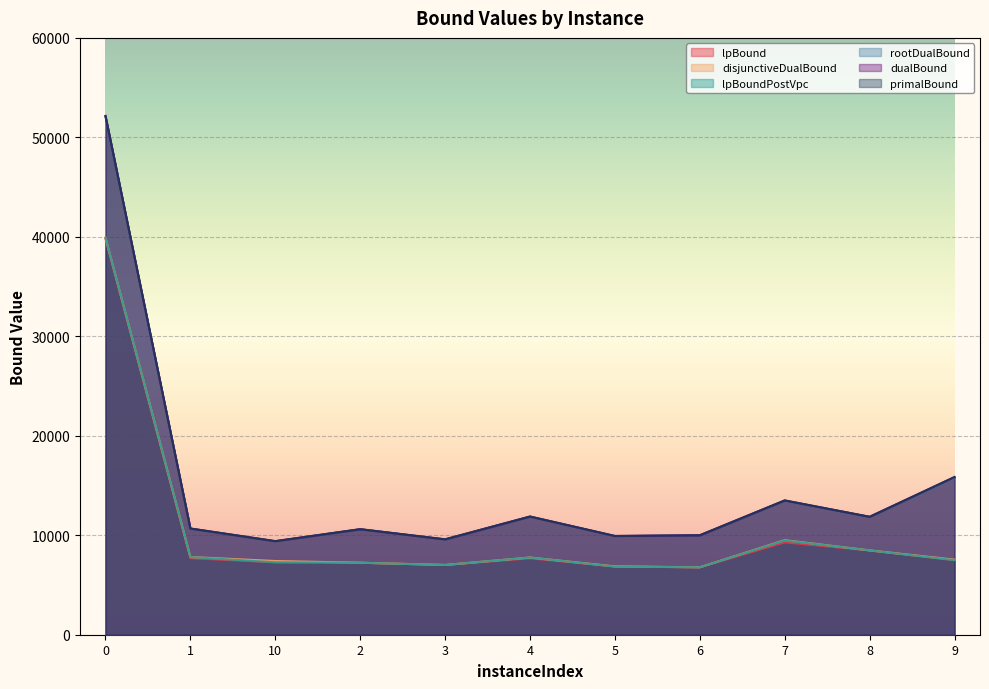

True or false: primalBound and lpBound intersect in this chart.

False